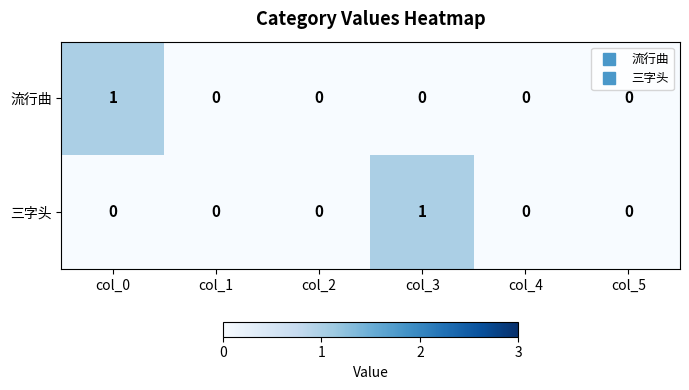

At col_0, list the series in order from largest to smallest.

流行曲, 三字头